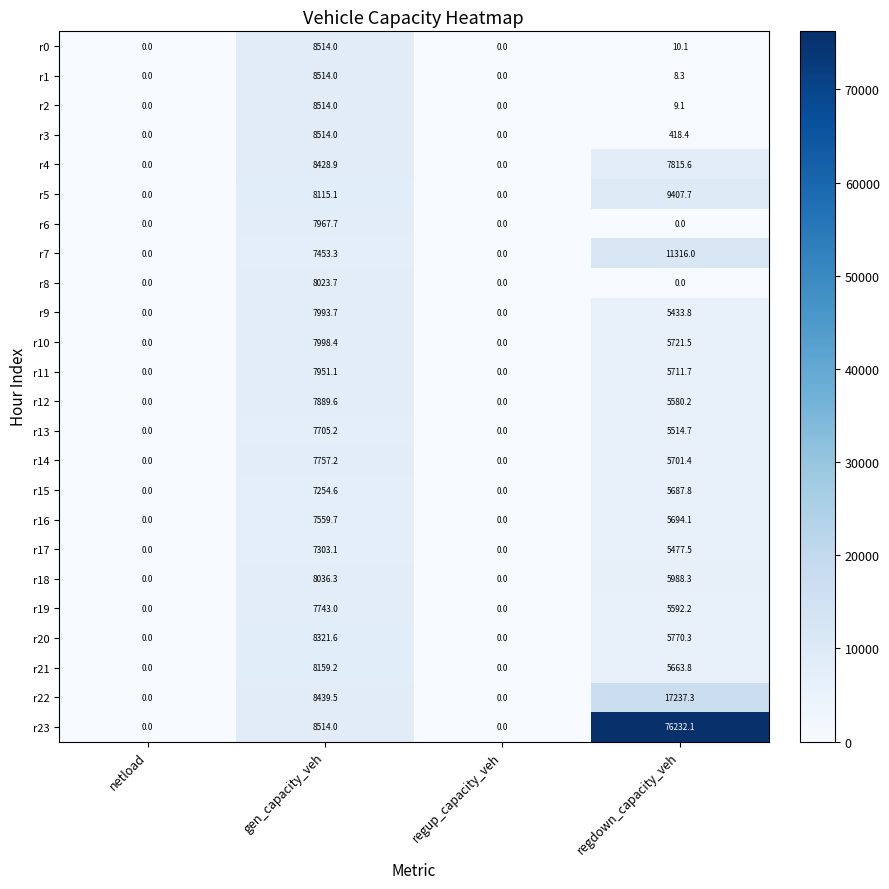

What is the spread (max minus min) of values at regdown_capacity_veh?

76232.1